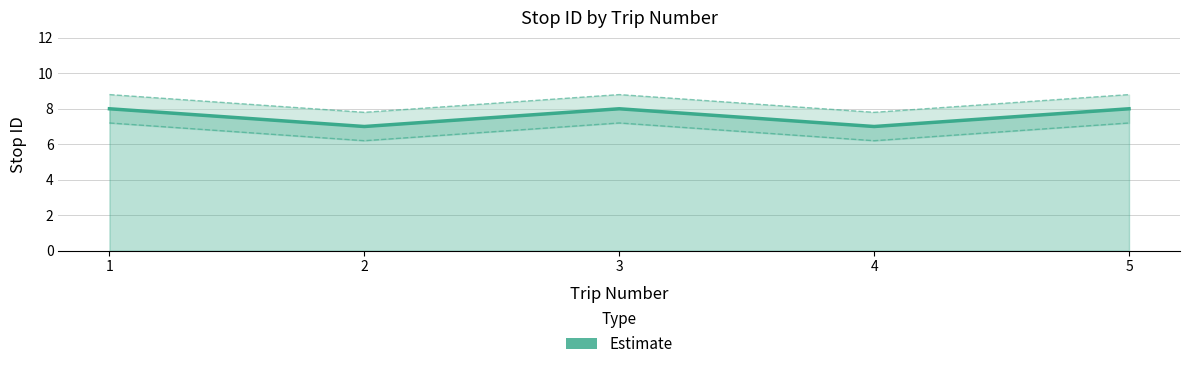

Reading left to right, list all the values displayed in this chart.

8	7	8	7	8